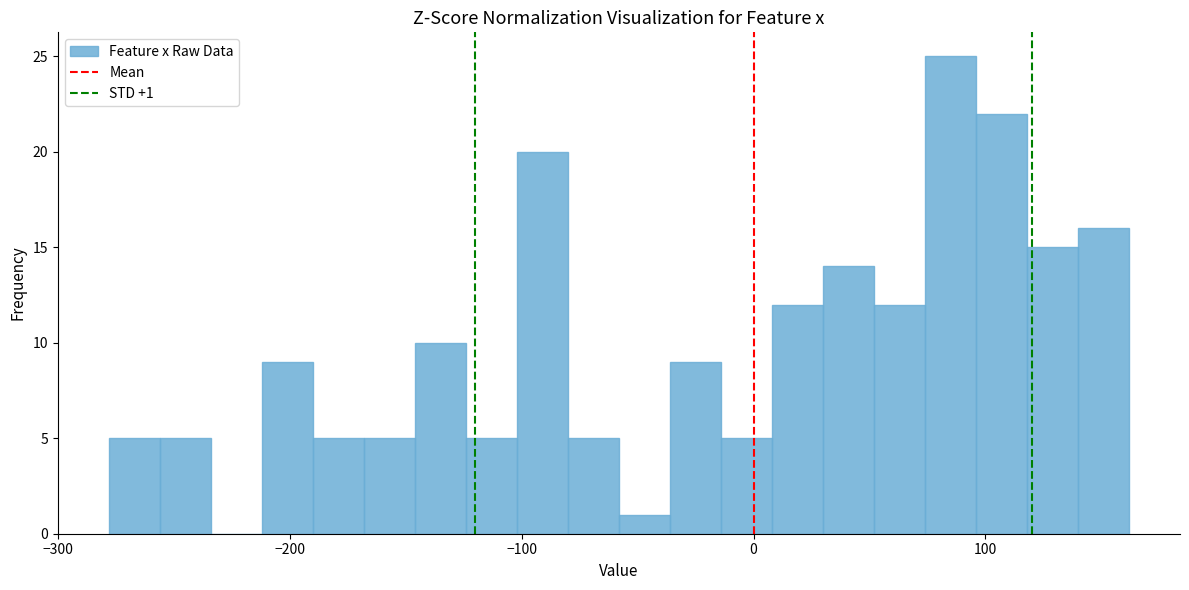

Around what value on the x-axis is the tallest bar? Give the approximate position of its centre, as read against the axis.

80